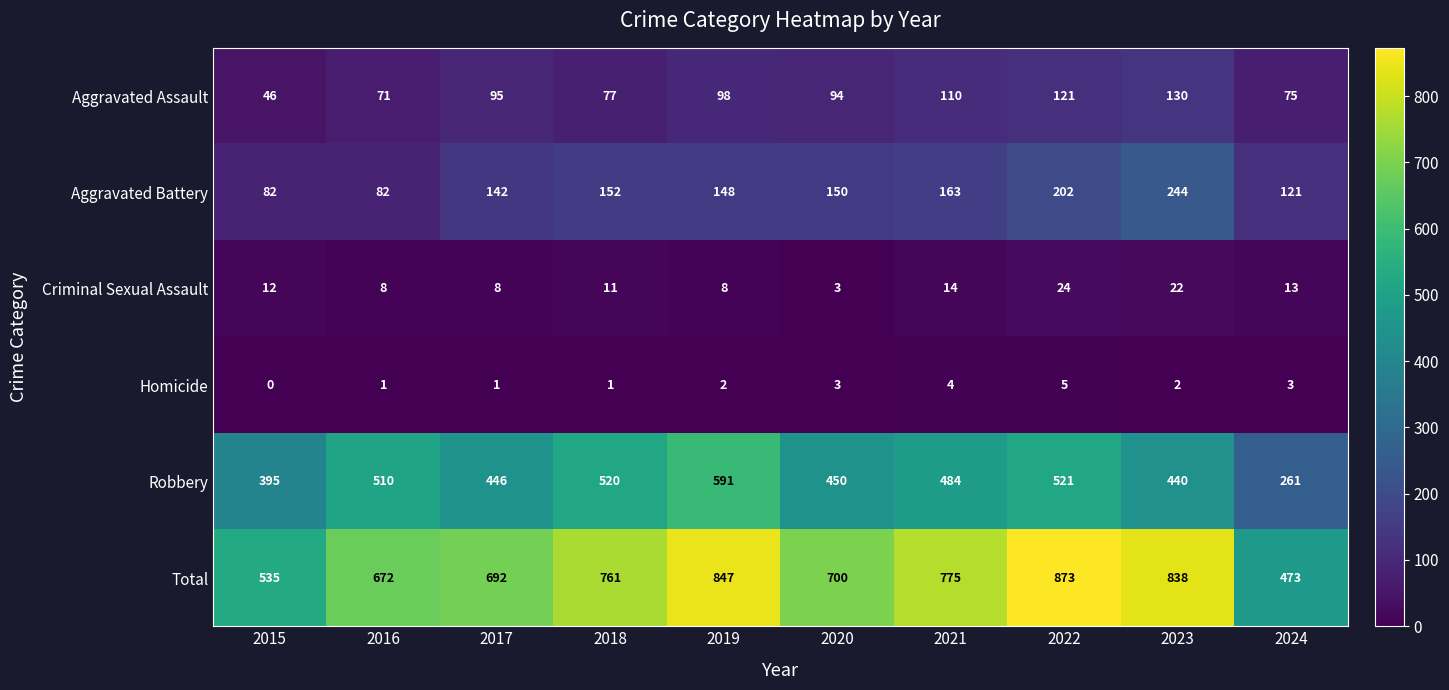

How many values in the Aggravated Battery series are below 150?

5